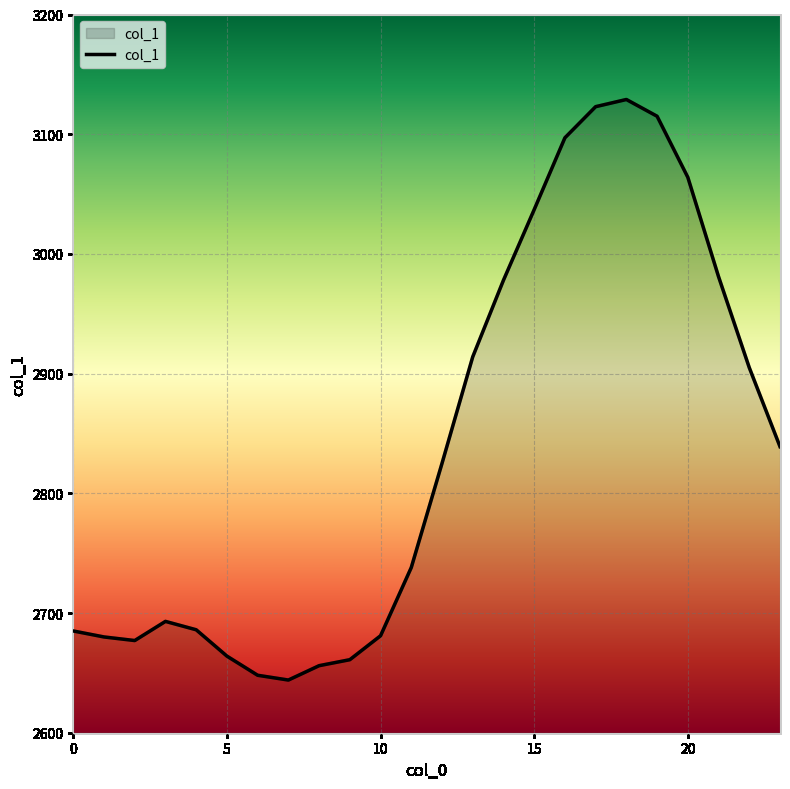

What is the smallest value displayed?

2644